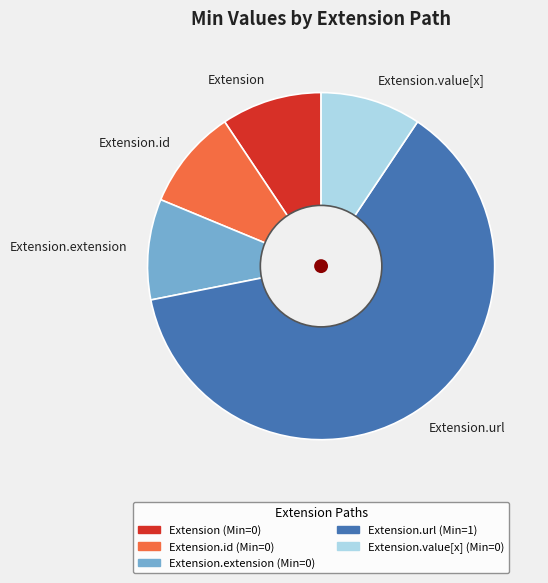

What is the majority slice?

Extension.url